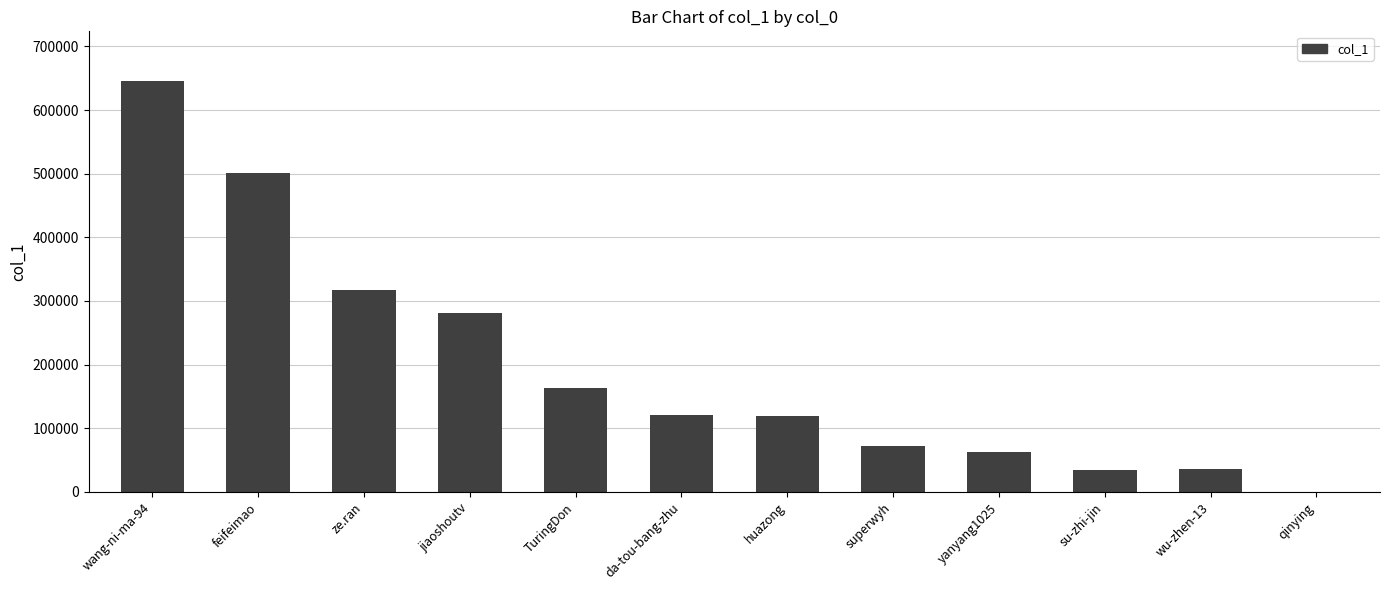

Which category has the highest value across all series?

wang-ni-ma-94